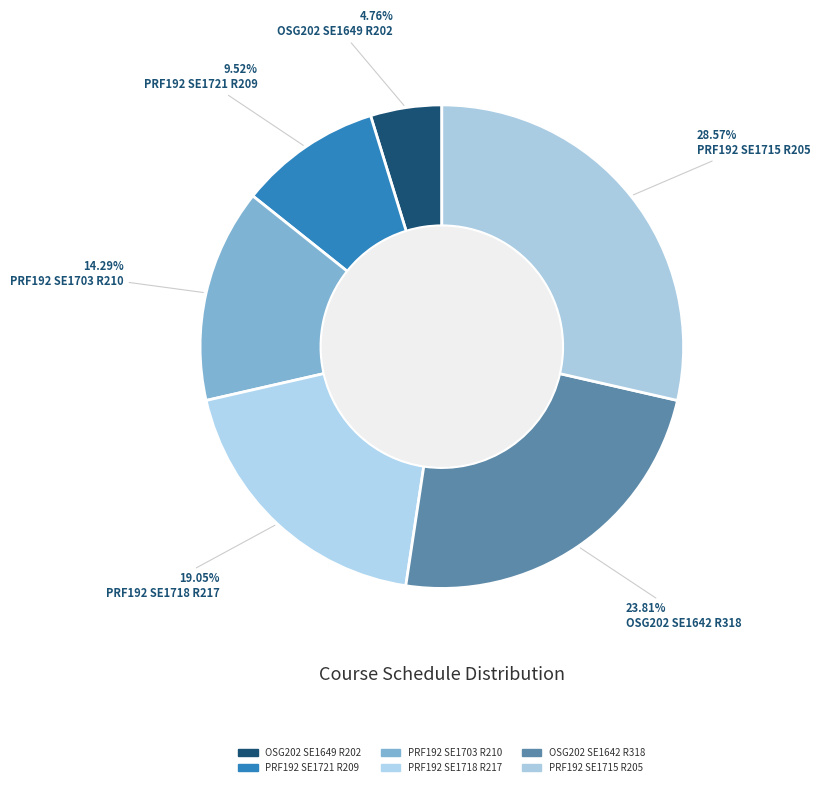

How many slices are in this pie chart?

6